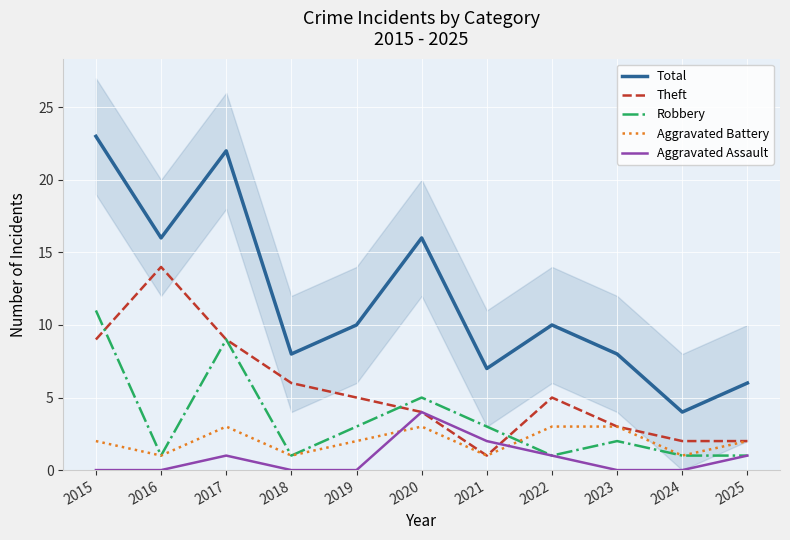

Reading left to right, what are all the values shown in this chart?

Total: 2015=23	2016=16	2017=22	2018=8	2019=10	2020=16	2021=7	2022=10	2023=8	2024=4	2025=6
Theft: 2015=9	2016=14	2017=9	2018=6	2019=5	2020=4	2021=1	2022=5	2023=3	2024=2	2025=2
Robbery: 2015=11	2016=1	2017=9	2018=1	2019=3	2020=5	2021=3	2022=1	2023=2	2024=1	2025=1
Aggravated Battery: 2015=2	2016=1	2017=3	2018=1	2019=2	2020=3	2021=1	2022=3	2023=3	2024=1	2025=2
Aggravated Assault: 2015=0	2016=0	2017=1	2018=0	2019=0	2020=4	2021=2	2022=1	2023=0	2024=0	2025=1